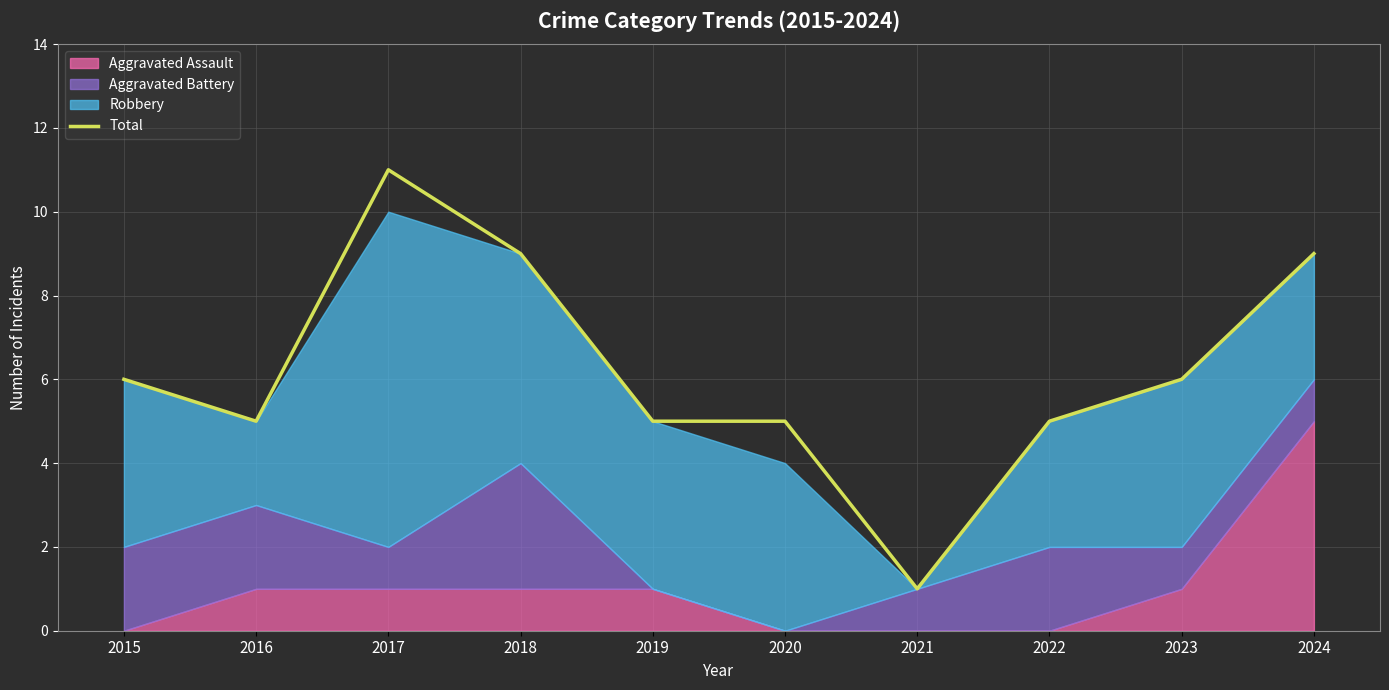

What is the maximum value for Total?

11